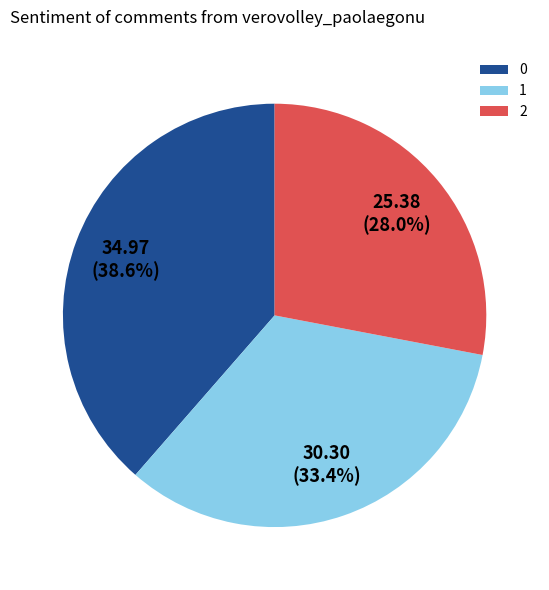

Which slice is the smallest?

2